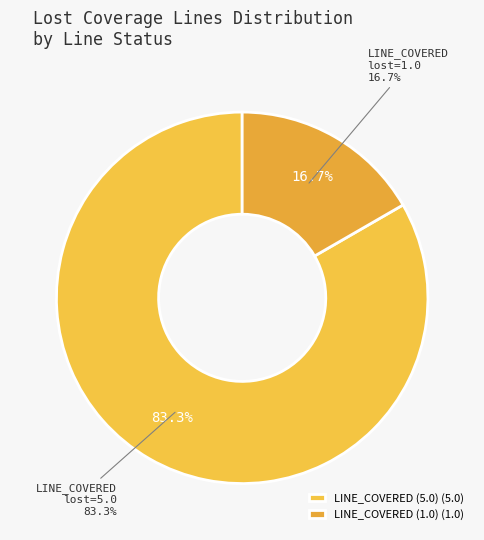

Which has a higher value, LINE_COVERED (lost=1) or LINE_COVERED (lost=5)?

LINE_COVERED (lost=5)